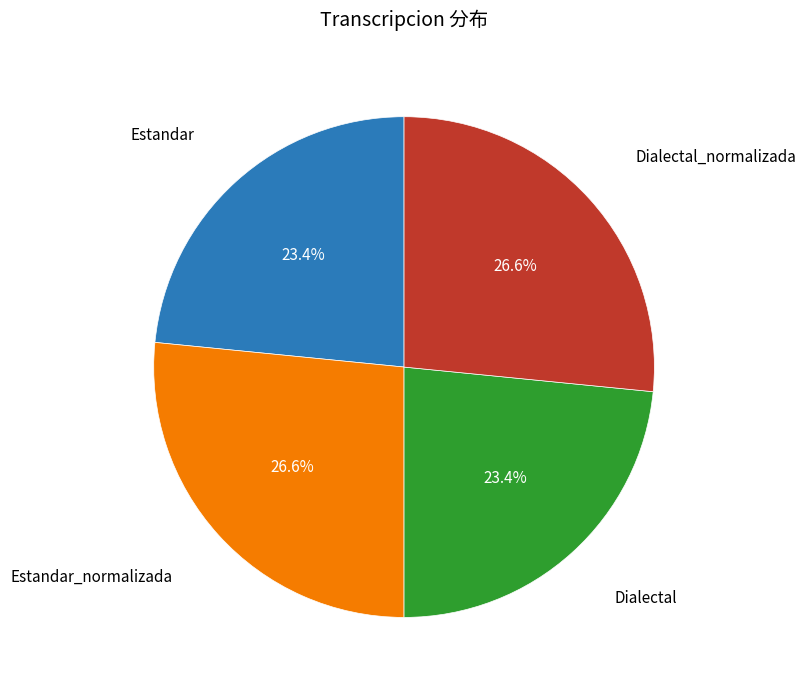

Is there a majority slice in this chart?

No